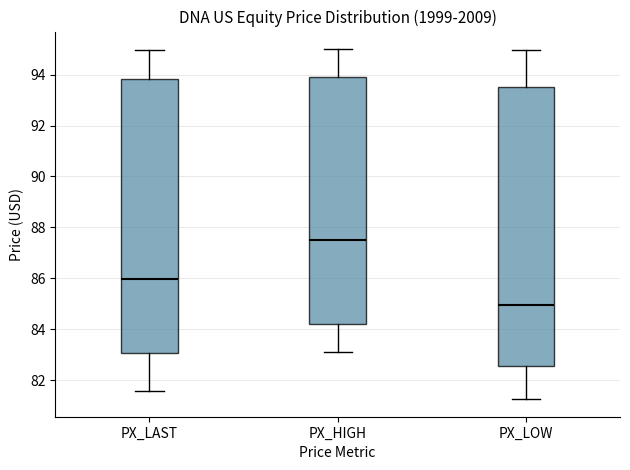

Which box's median line is the highest?

PX_HIGH